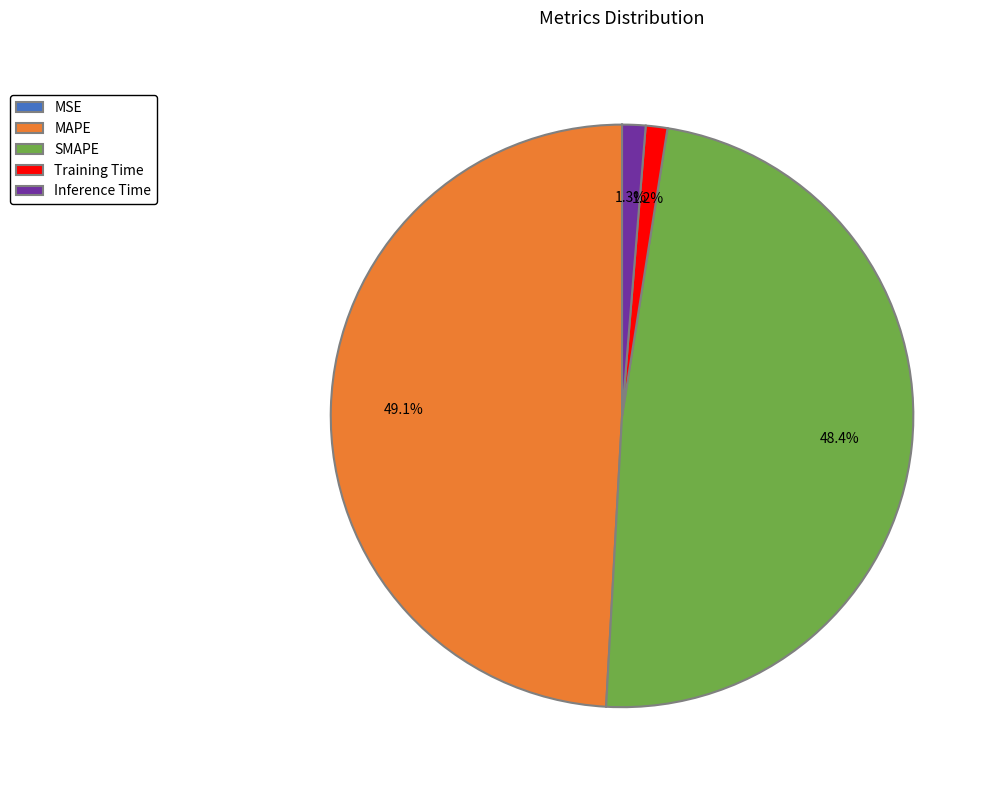

Combined, what portion of the pie is SMAPE and MAPE?

97.5%